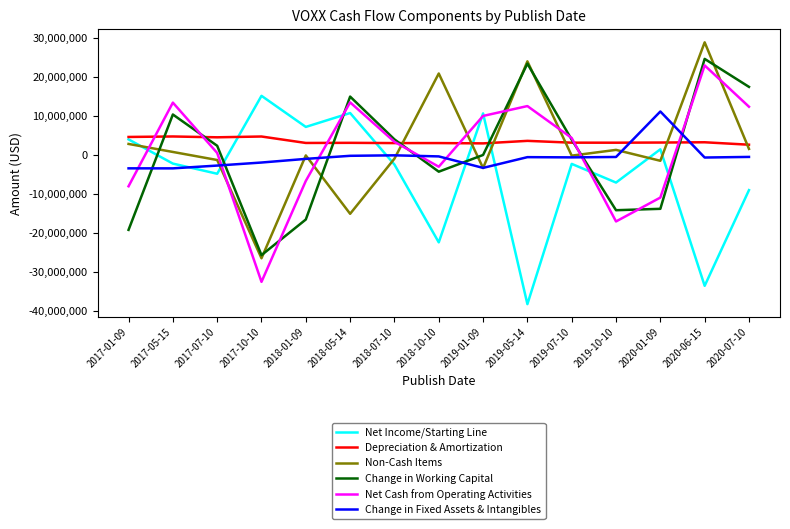

True or false: Change in Fixed Assets & Intangibles has a value of -302000 at 2018-05-14.

True